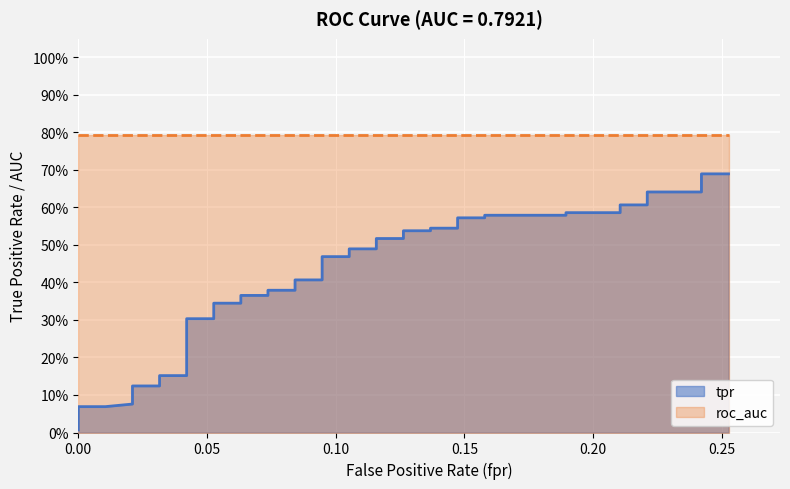

What position from the right is 0.10?

38